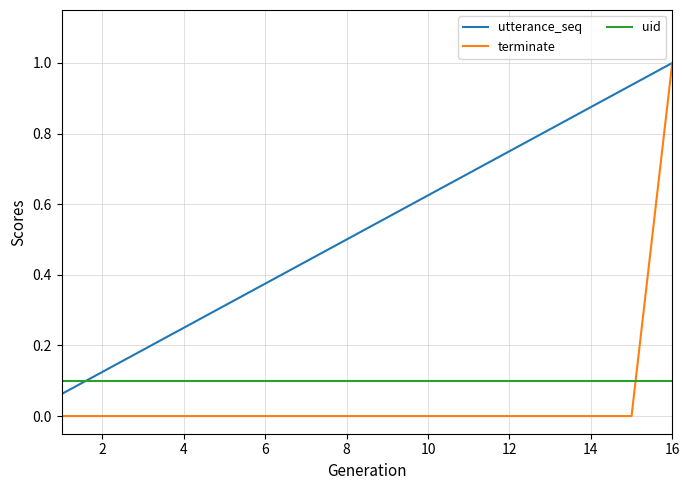

True or false: uid and utterance_seq cross at least once.

True